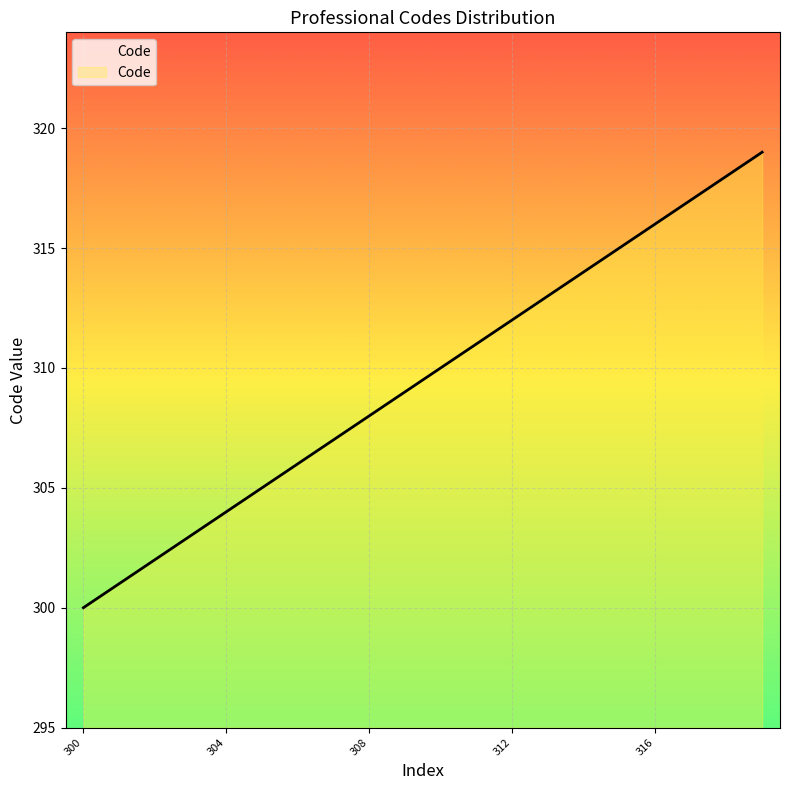

What is the greatest value displayed?

319